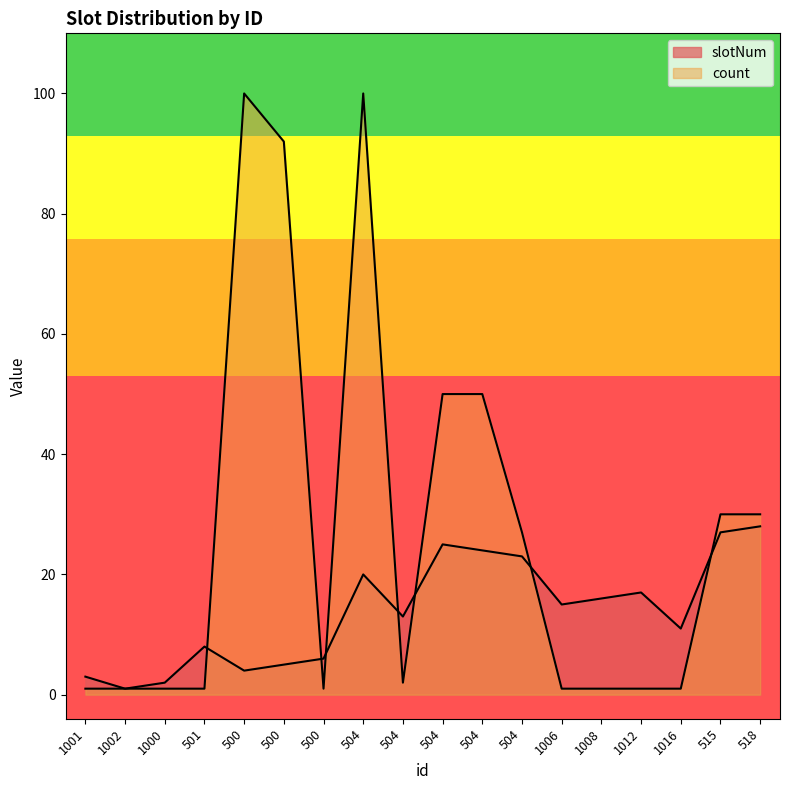

Reading left to right, extract all data points from this chart.

slotNum: 3	1	2	8	4	5	6	20	13	25	24	23	15	16	17	11	27	28
count: 1	1	1	1	100	92	1	100	2	50	50	27	1	1	1	1	30	30